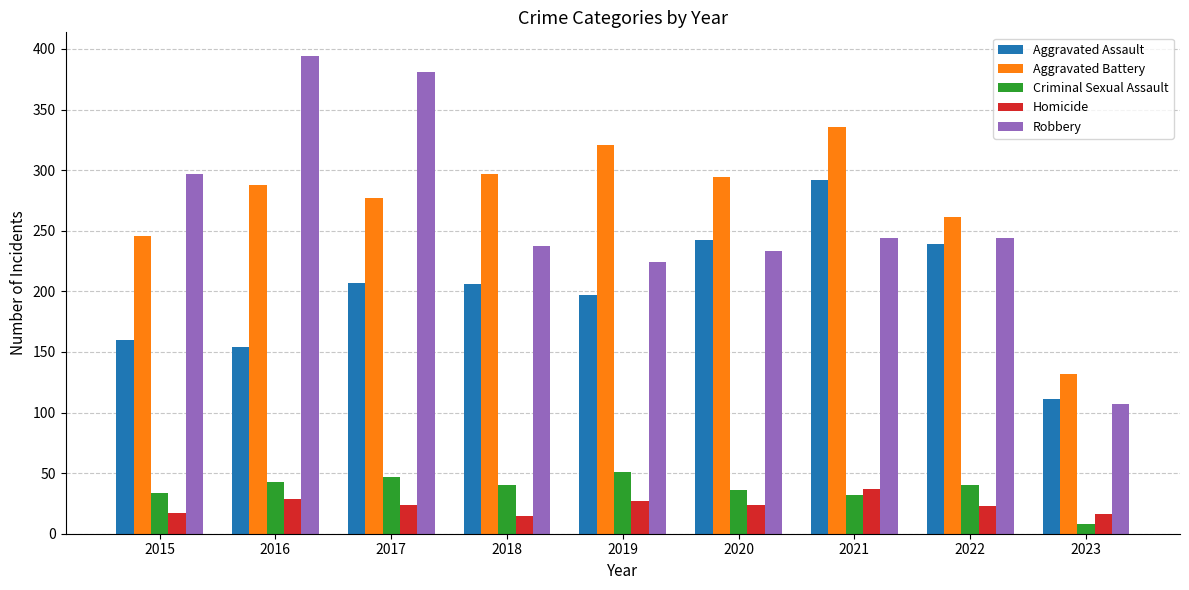

At how many categories does at least one series exceed 370?

2